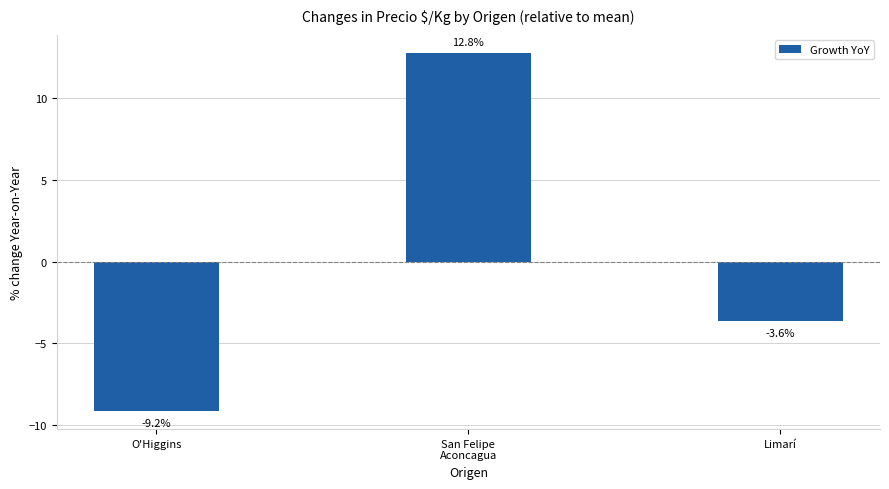

How many values are above zero?

1